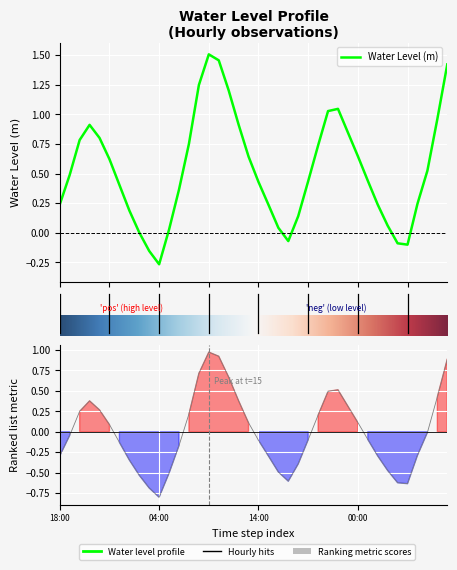

Where is the first local maximum?

2024-06-06 21:00